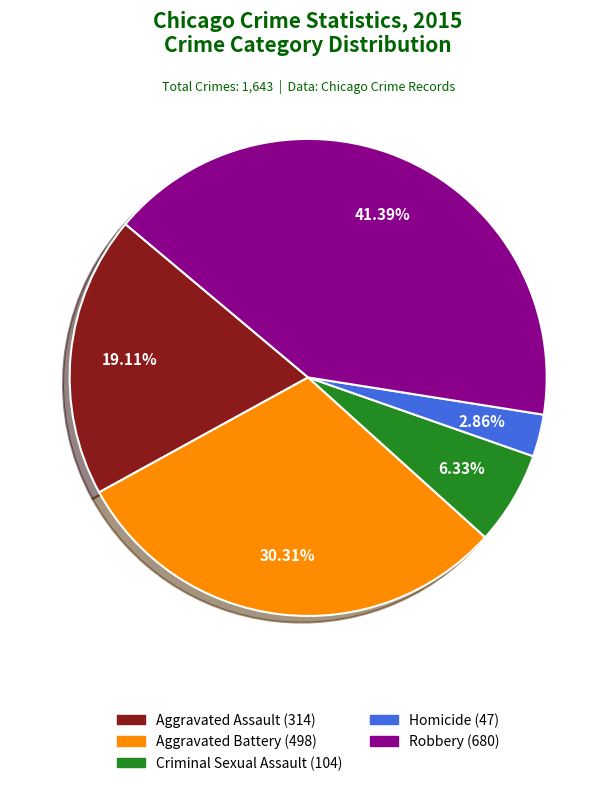

What is the largest slice in the pie chart?

Robbery